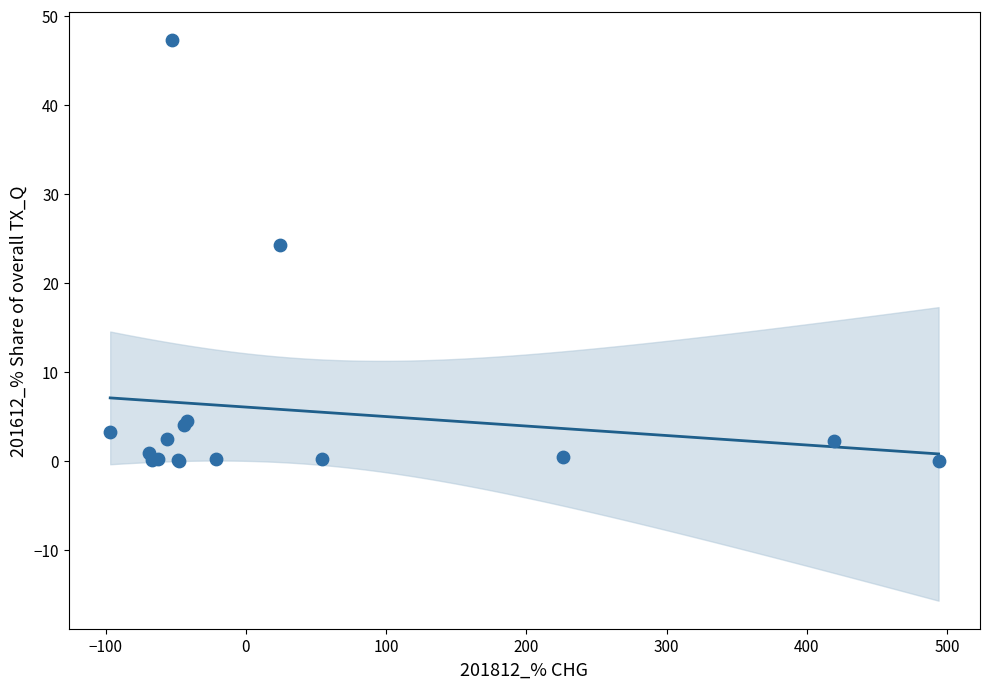

What Y value in the scatter plot is closest to 23?

24.3